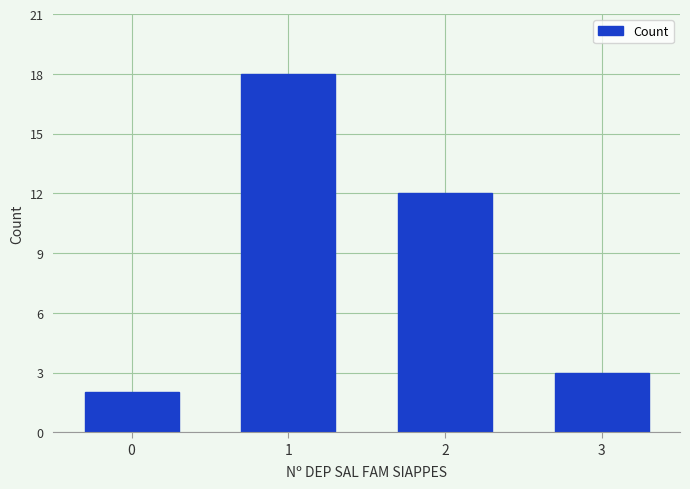

Reading left to right, what are all the values shown in this chart?

2	18	12	3